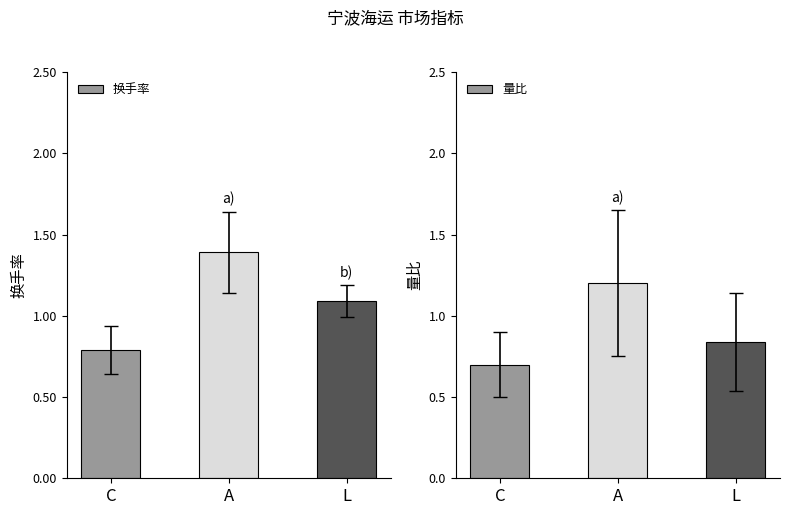

Which label corresponds to the largest value in the chart?

A